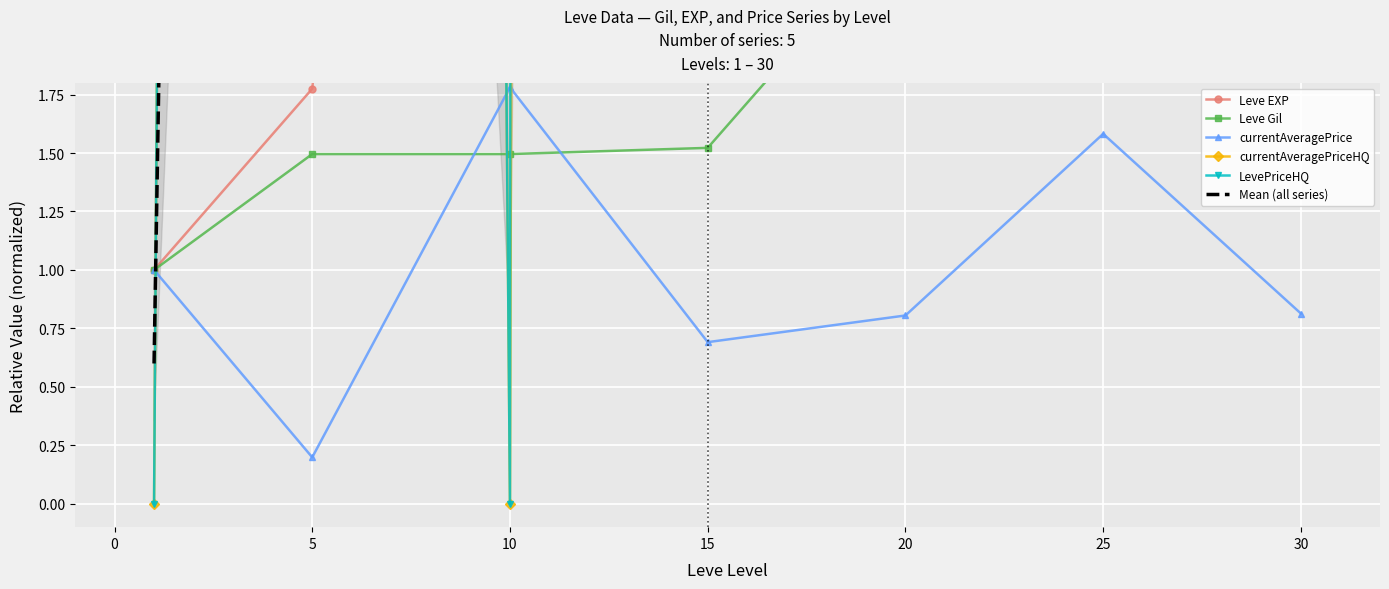

Which category has the highest value in the currentAveragePrice series?

10